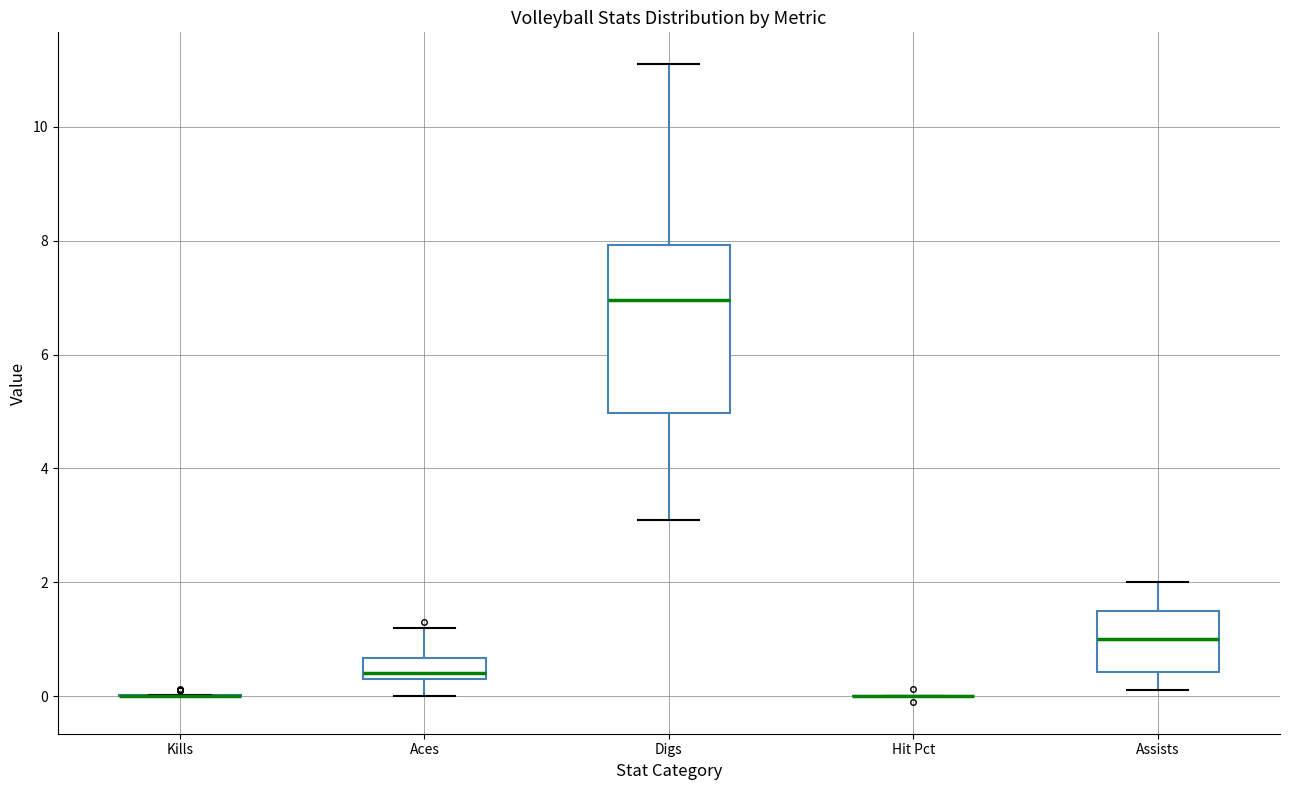

Reading left to right, read every box against the y-axis: the position of its median line, the range the box covers, and the ends of its whiskers. The values are not printed on the chart, so give them approximately, as read against the axis.

Kills: box collapsed to a line at 0.0, whiskers 0.0 to 0.0
Aces: median 0.4 (just above the box's lower edge), box 0.4 to 0.6, whiskers 0.0 to 1.2
Digs: median 7.0, box 5.0 to 8.0, whiskers 3.2 to 11.2
Hit Pct: box collapsed to a line at 0.0, whiskers 0.0 to 0.0
Assists: median 1.0, box 0.4 to 1.6, whiskers 0.2 to 2.0